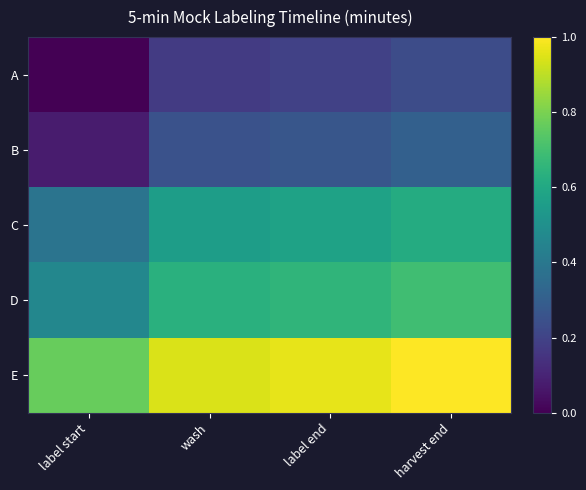

Reading left to right, extract all data points from this chart.

A: label start=0.0	wash=0.2	label end=0.2	harvest end=0.2
B: label start=0.1	wash=0.2	label end=0.3	harvest end=0.3
C: label start=0.4	wash=0.6	label end=0.6	harvest end=0.6
D: label start=0.5	wash=0.6	label end=0.7	harvest end=0.7
E: label start=0.8	wash=0.9	label end=1.0	harvest end=1.0